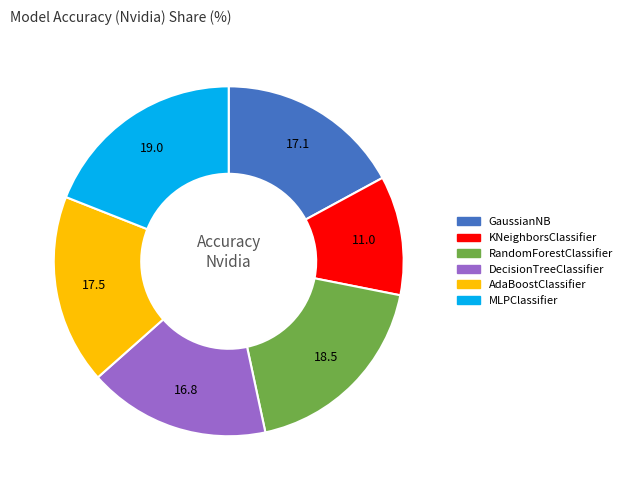

True or false: KNeighborsClassifier accounts for 3% of the total.

False